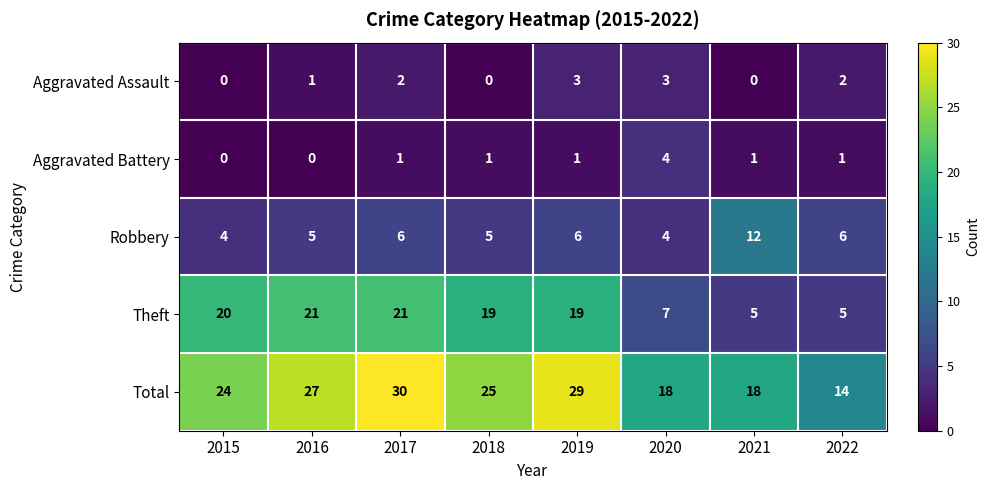

True or false: Total has a value of 18 at 2020.

True